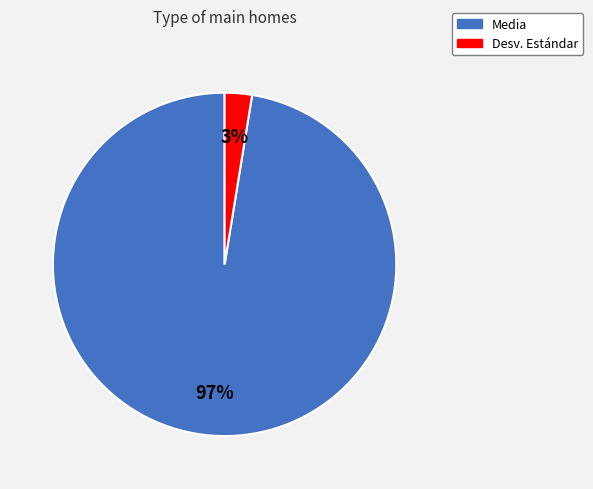

Rank the categories by value from highest to lowest.

Media, Desv. Estándar